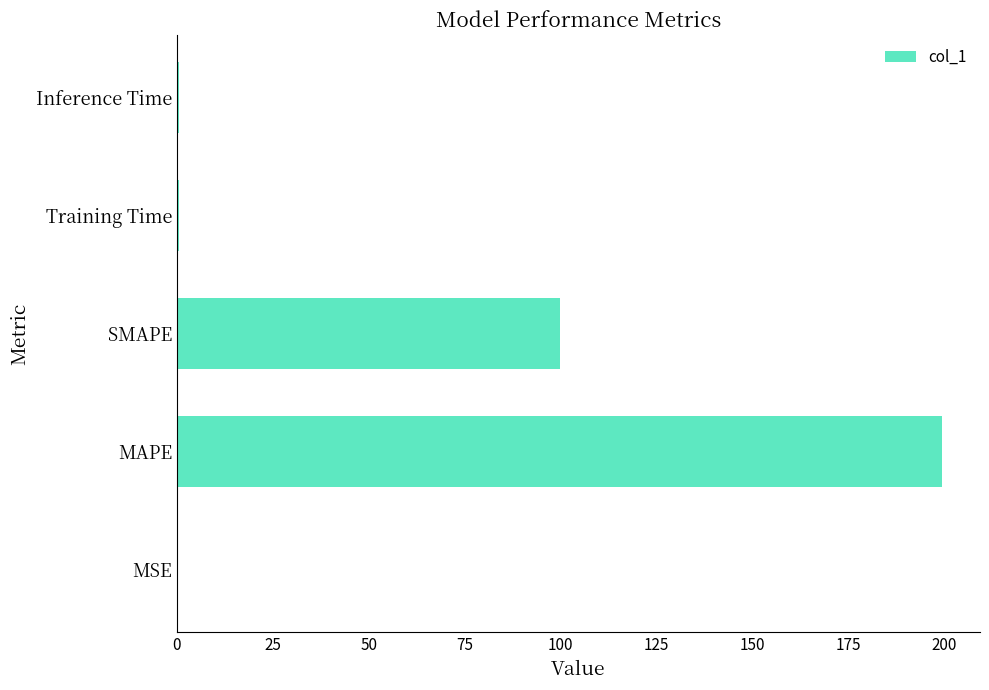

What is the greatest value displayed?

199.4